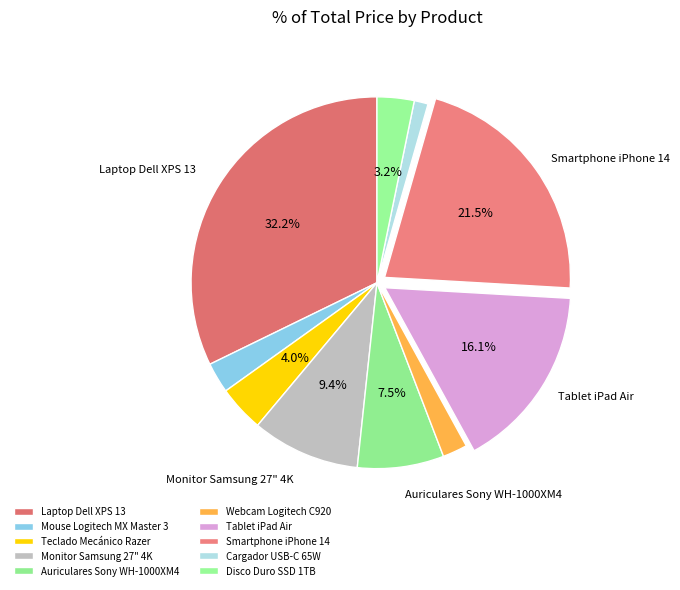

How many segments does this pie chart have?

10